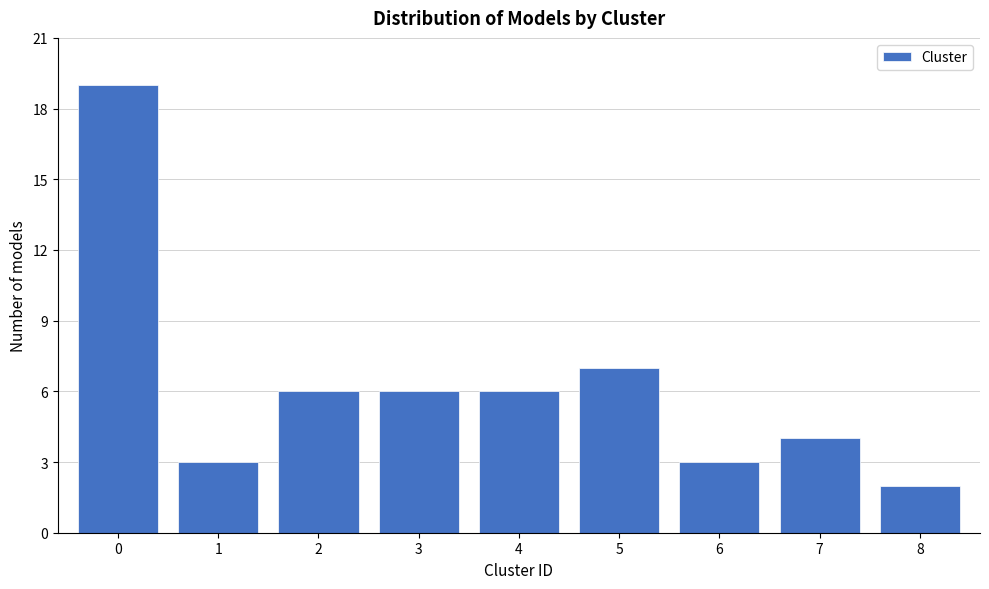

Reading left to right, extract all data points from this chart.

19	3	6	6	6	7	3	4	2